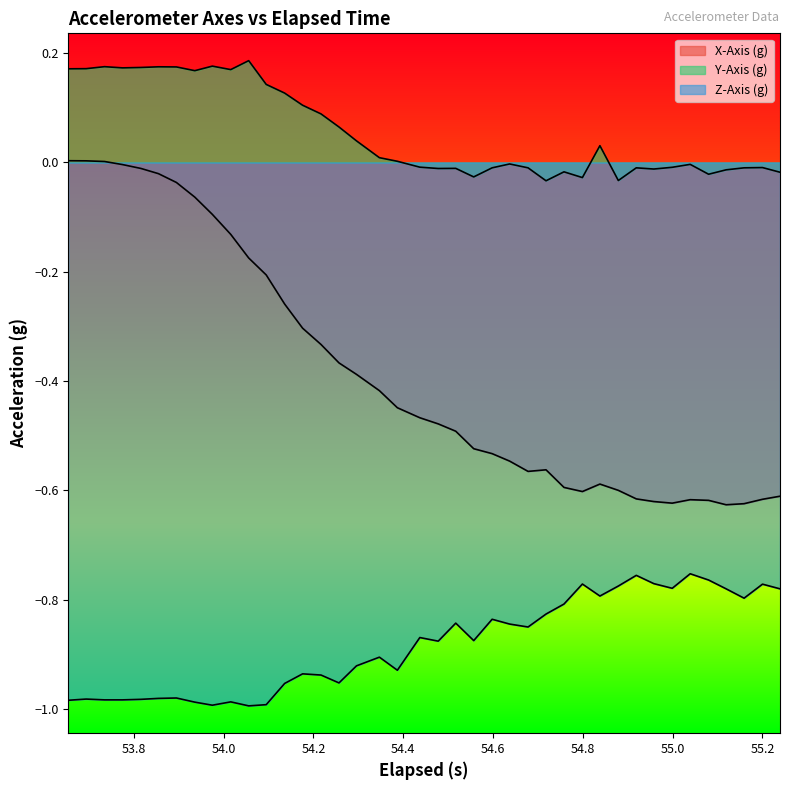

What is the difference between the highest and lowest values at 55.2?

0.8